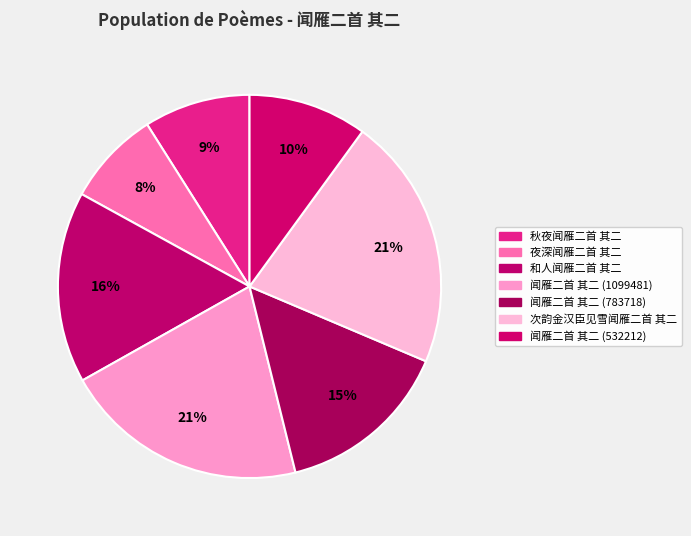

How many slices are in this pie chart?

7